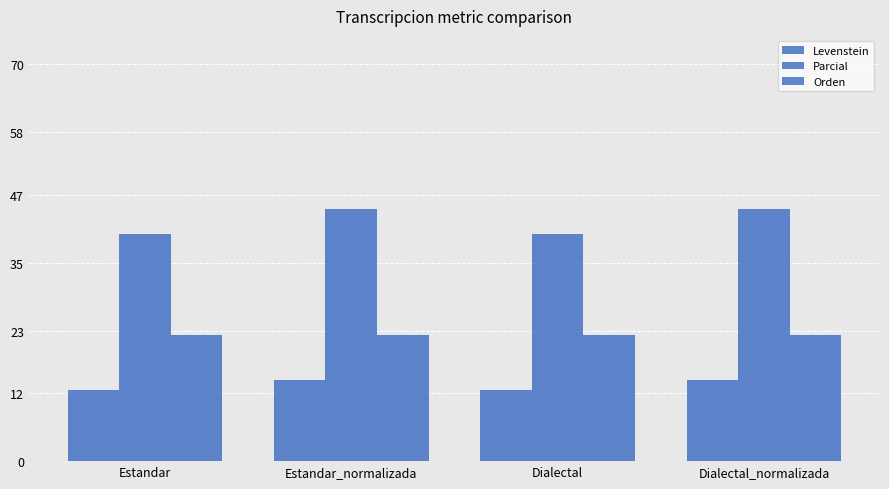

Rank the categories by Levenstein value from lowest to highest.

Estandar, Dialectal, Estandar_normalizada, Dialectal_normalizada